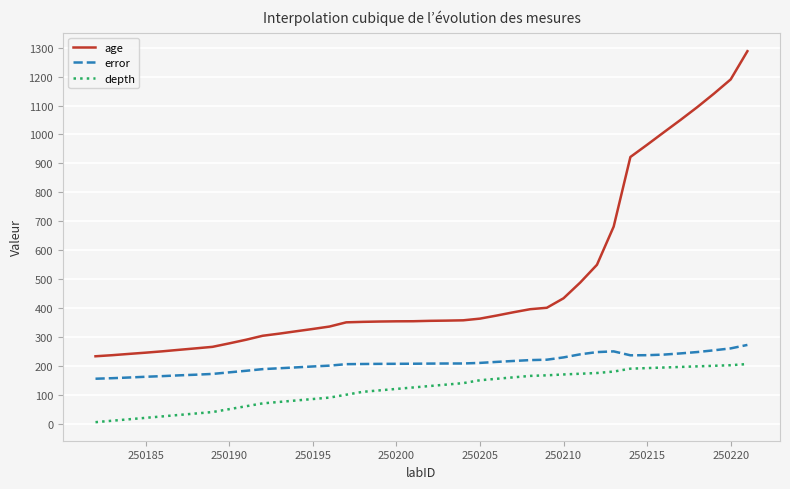

What is the difference between the second highest and minimum values in the age series?

957.4